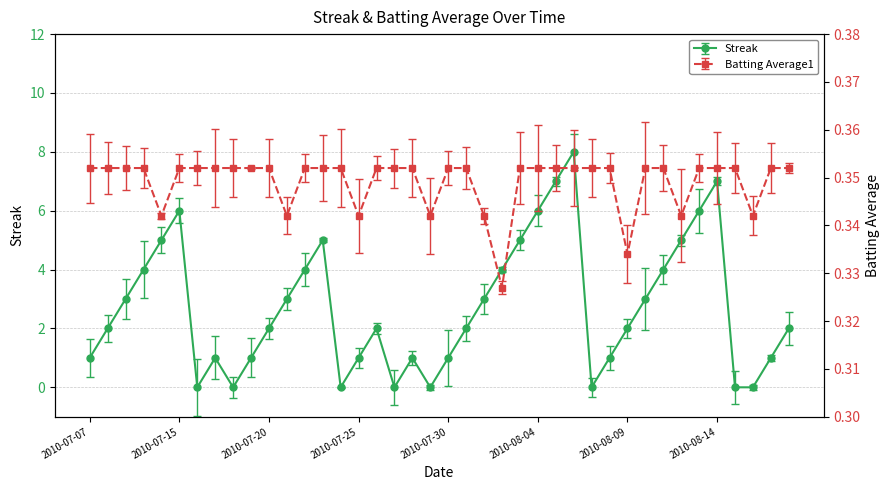

At which category is the sum across all series the highest?

2010-08-06